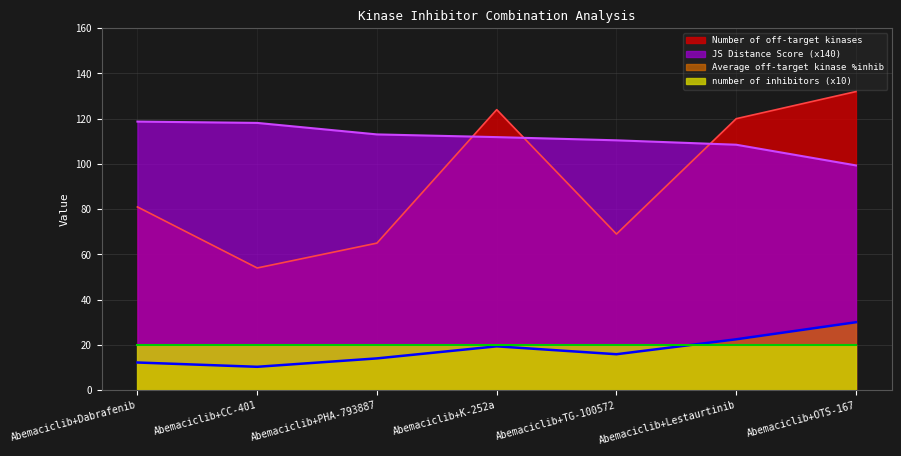

How many distinct data groups are displayed?

4